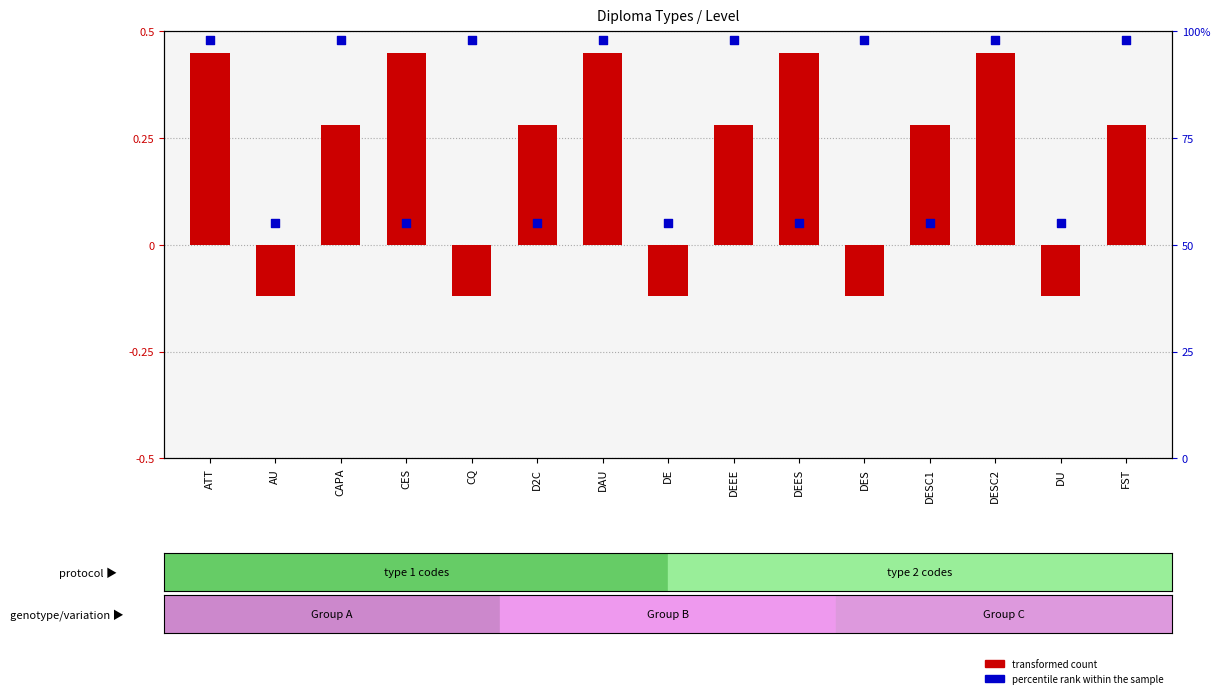

What is the total value across all series at DEEE?

0.8